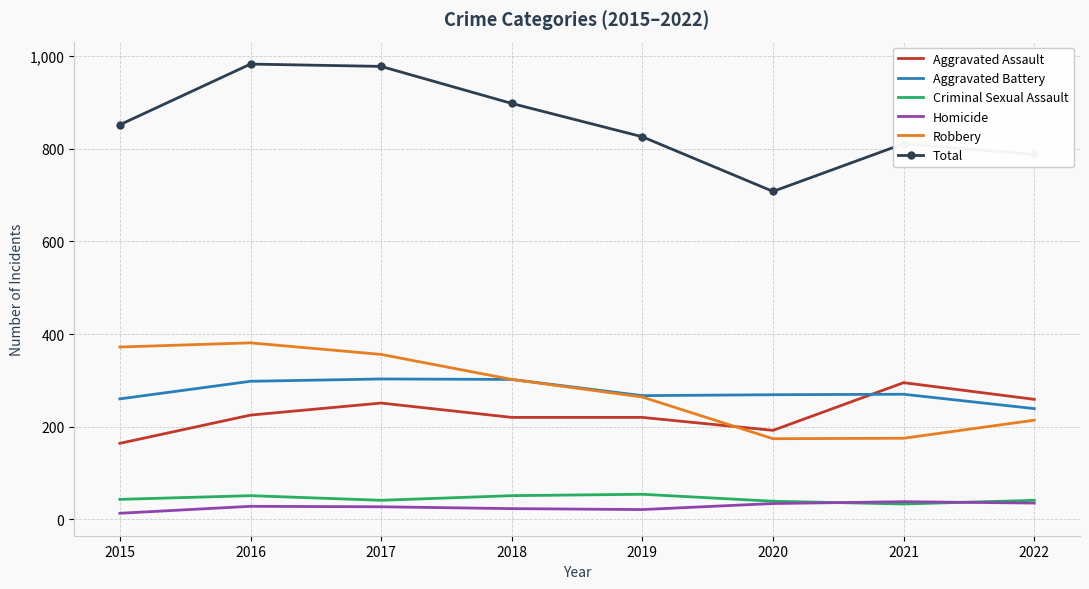

Which series ends up on top after the final intersection of Aggravated Assault and Robbery?

Aggravated Assault